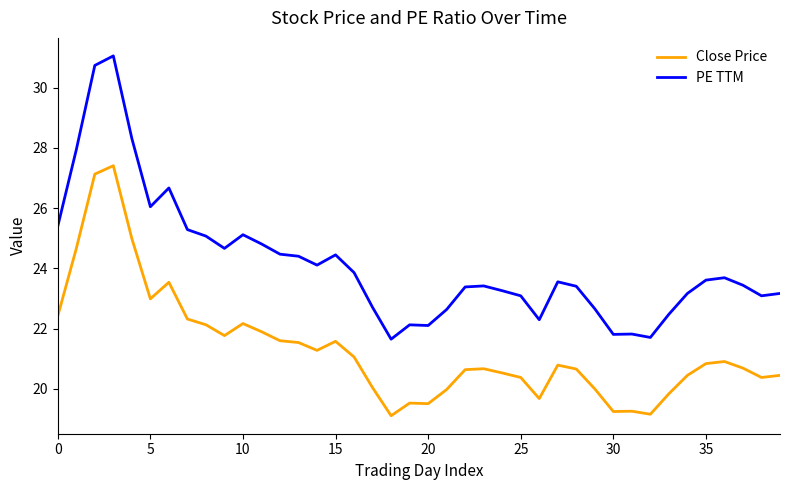

True or false: PE TTM and Close Price intersect in this chart.

False